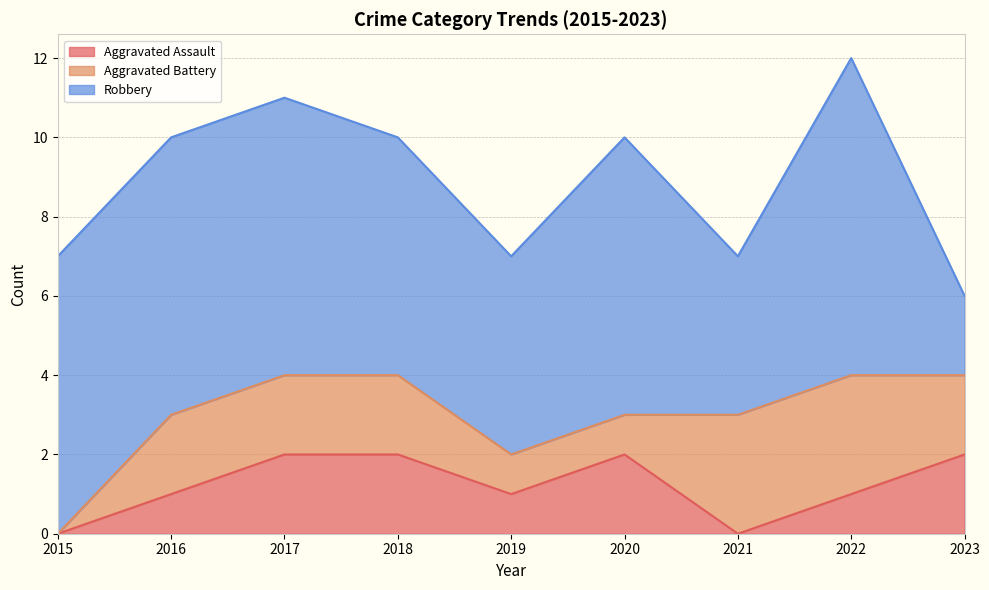

What is the spread (max minus min) of values at 2017?

5